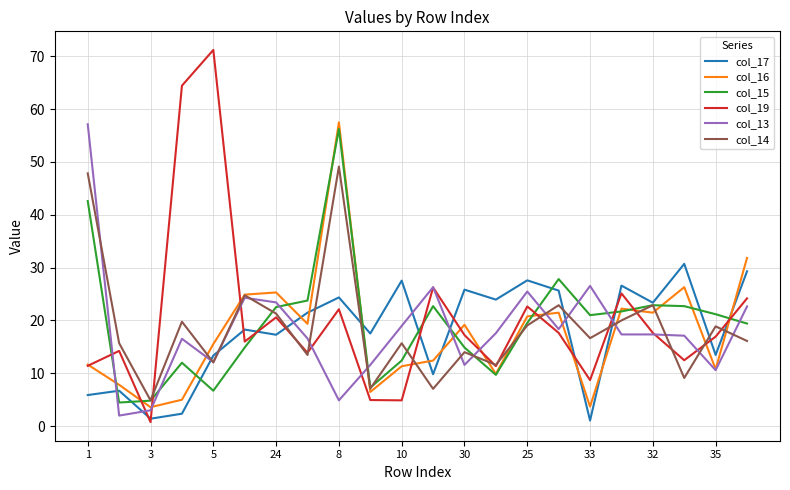

Which series has the widest spread of values?

col_19